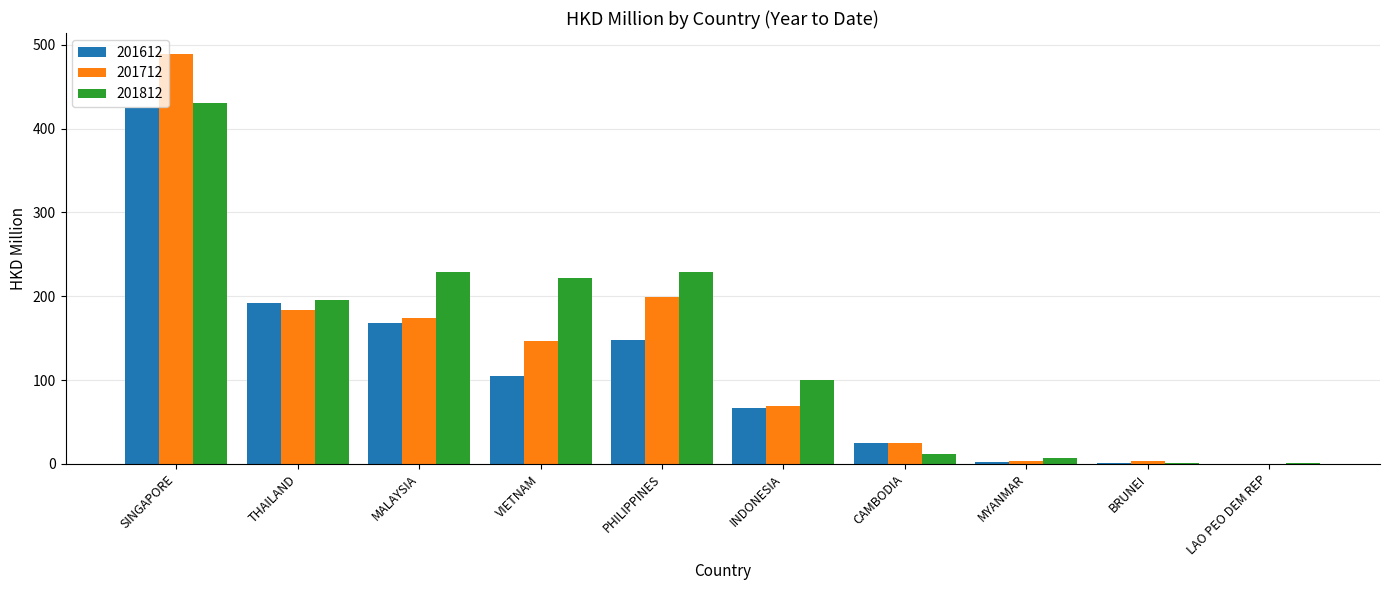

At which category is the sum across all series the highest?

SINGAPORE